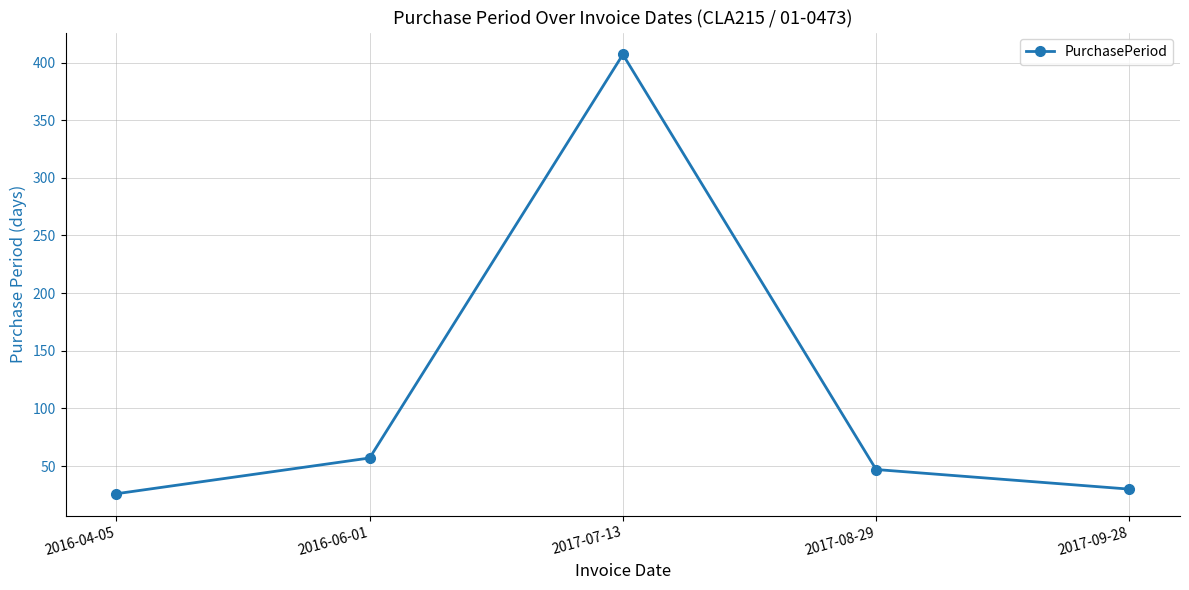

What is the label of the 1st point from the left?

2016-04-05